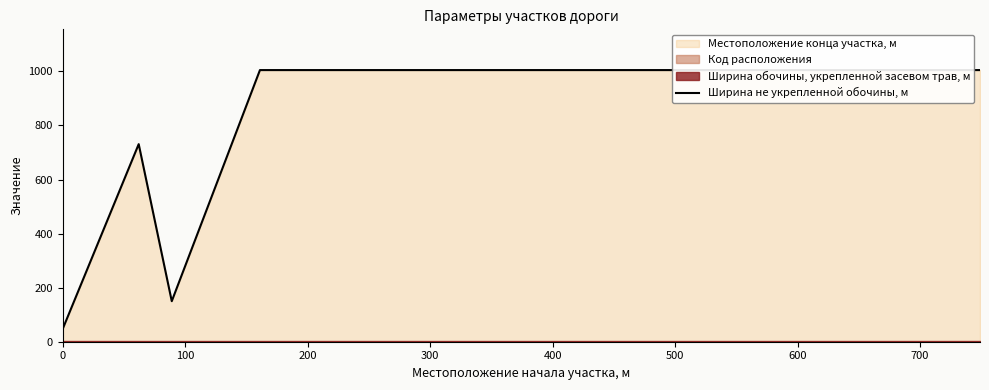

How many lines are shown in the chart?

1